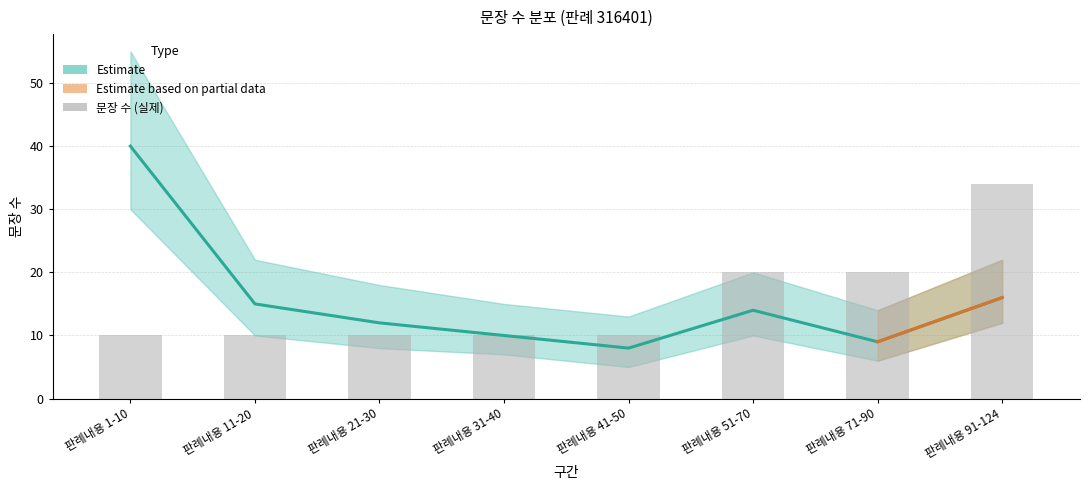

What is the difference between the sentences_per_section values at 판례내용 41-50 and 판례내용 51-70?

6